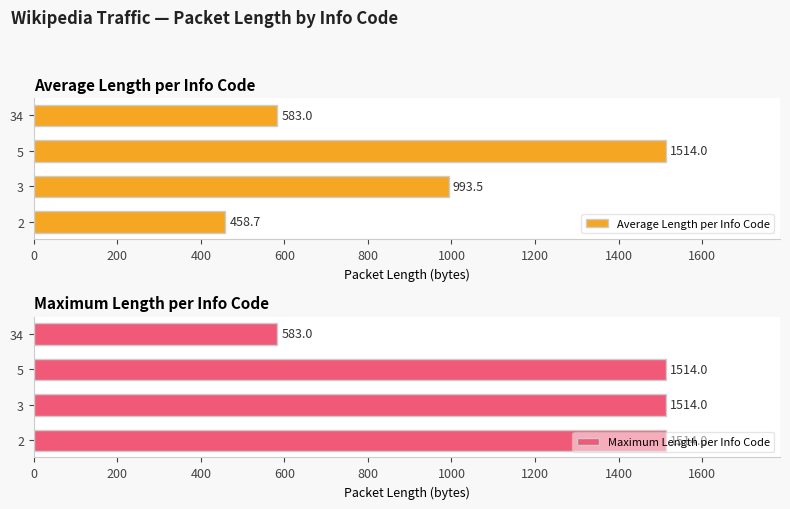

Reading right to left, transcribe all the data shown in this chart.

Average Length per Info Code: 583.0	1514.0	993.5	458.7
Maximum Length per Info Code: 583.0	1514.0	1514.0	1514.0